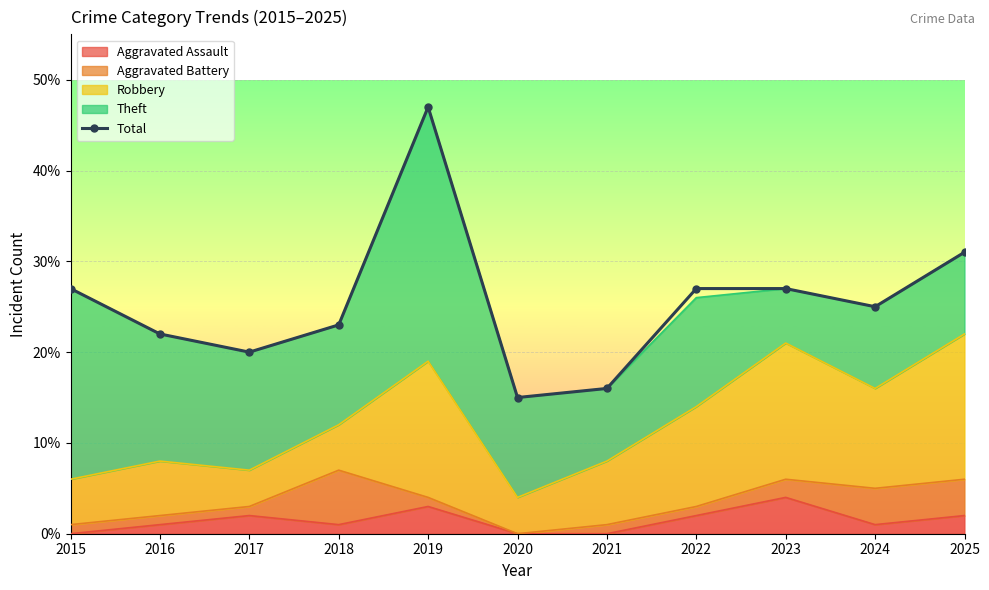

What is the minimum value shown in the chart?

15